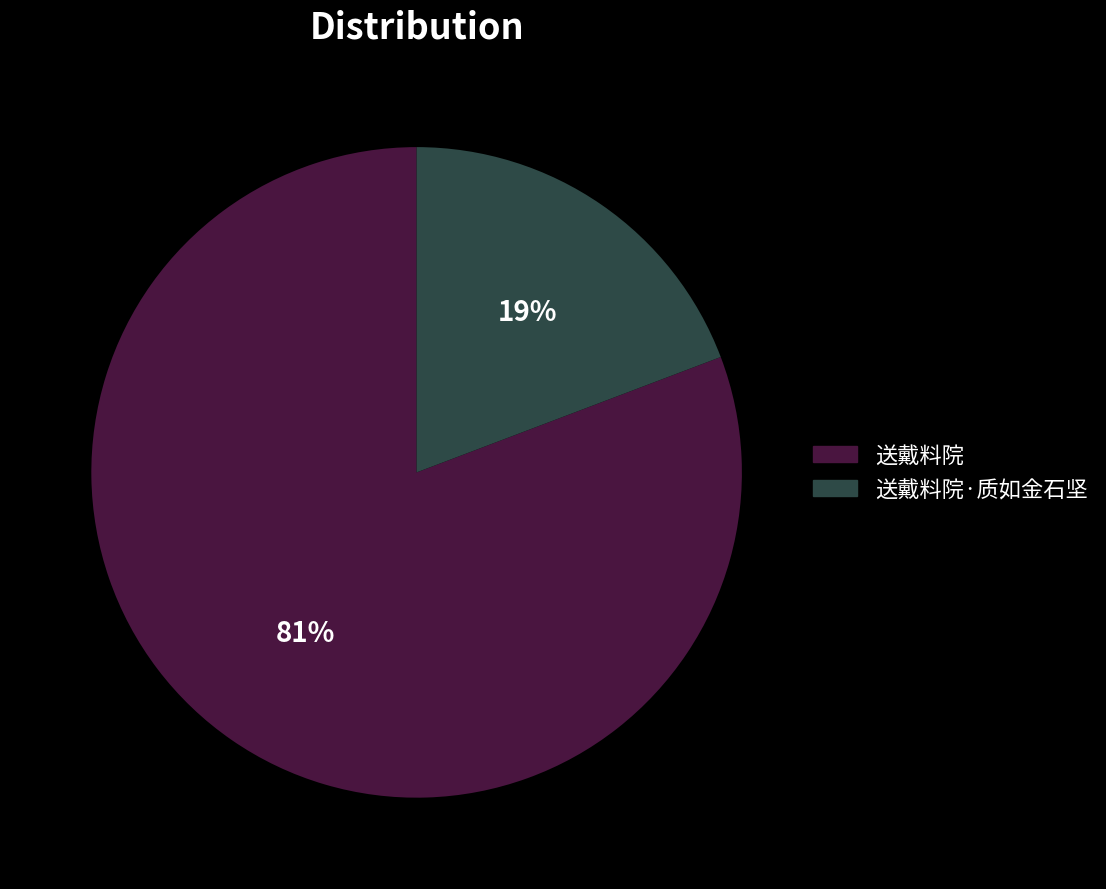

To the nearest percent, what is the average slice percentage?

50%